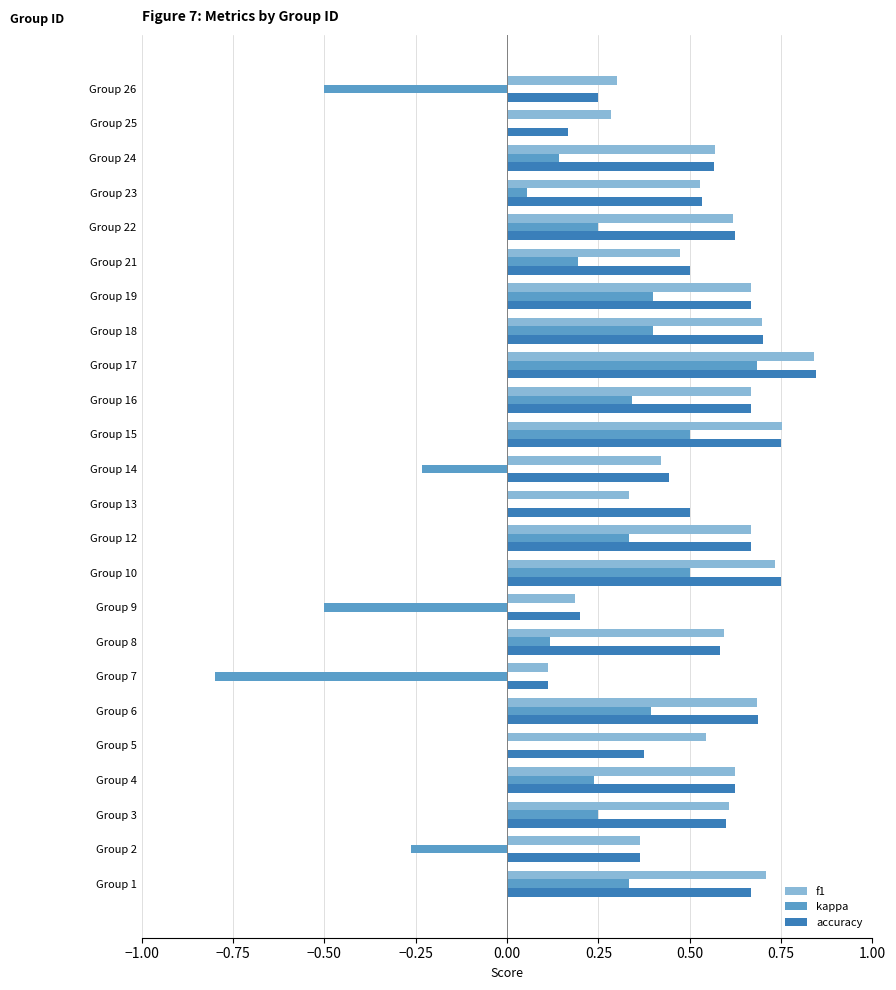

The accuracy series shows 0.7 at Group 19. True or false?

True